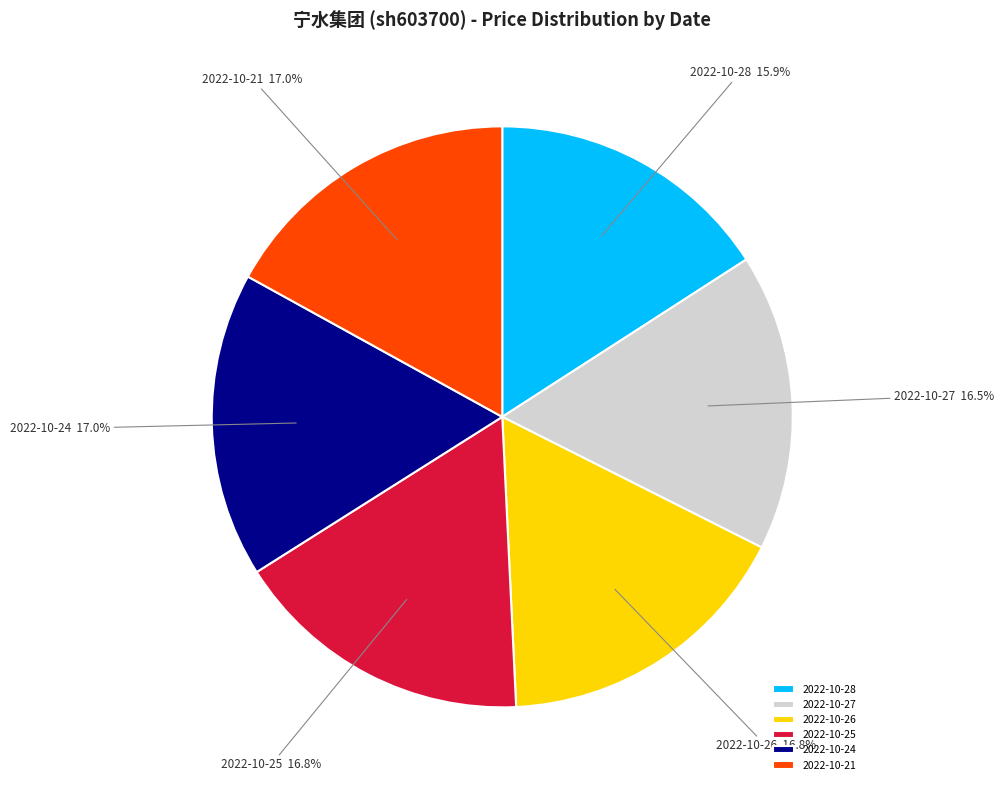

What portion of the pie excludes 2022-10-25?

83.2%